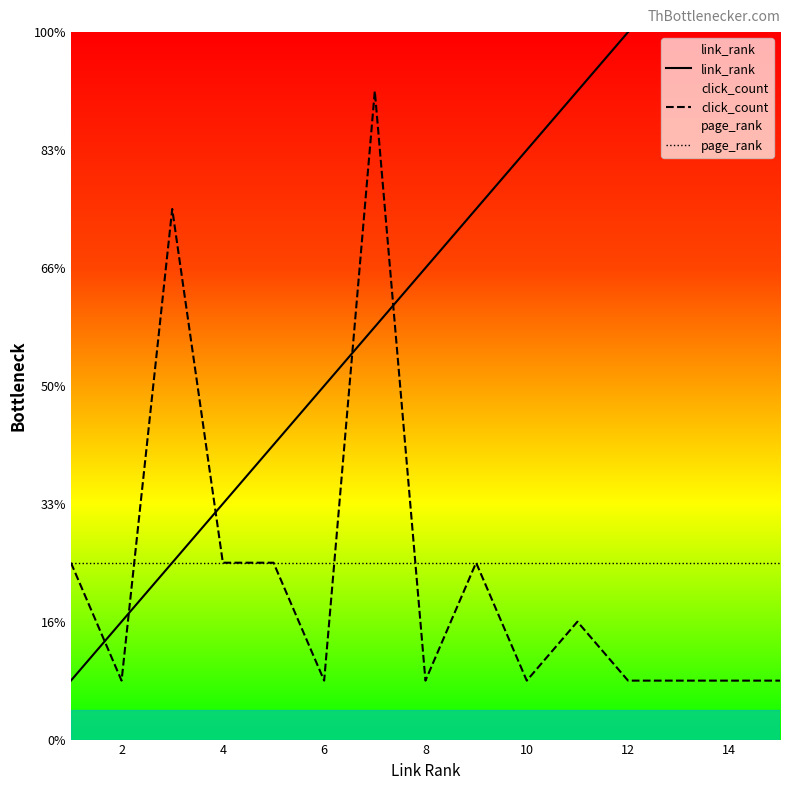

Is it true that click_count equals 1 at 2?

True